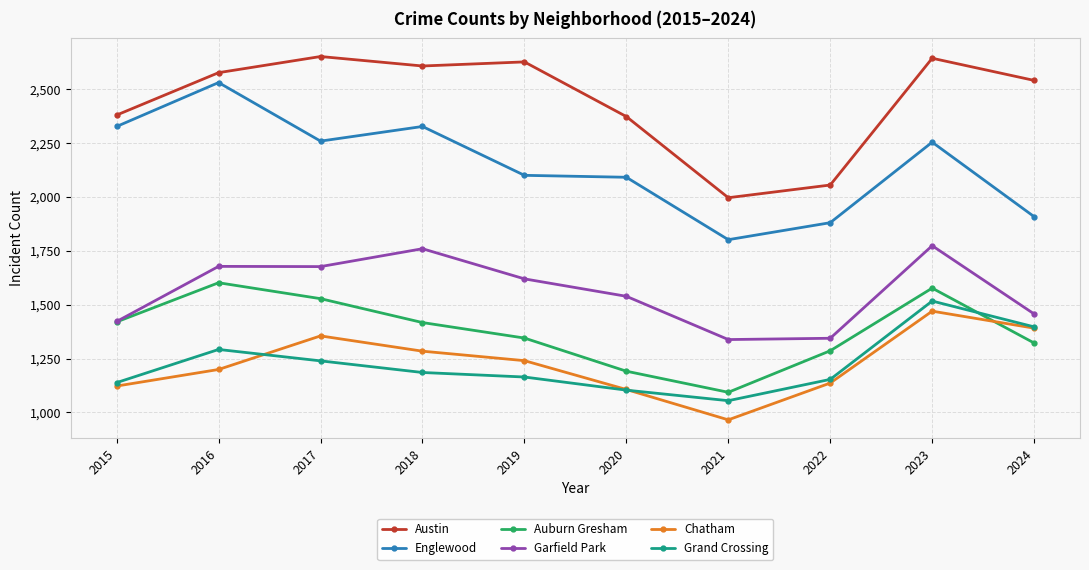

At which label does Englewood reach its peak?

2016